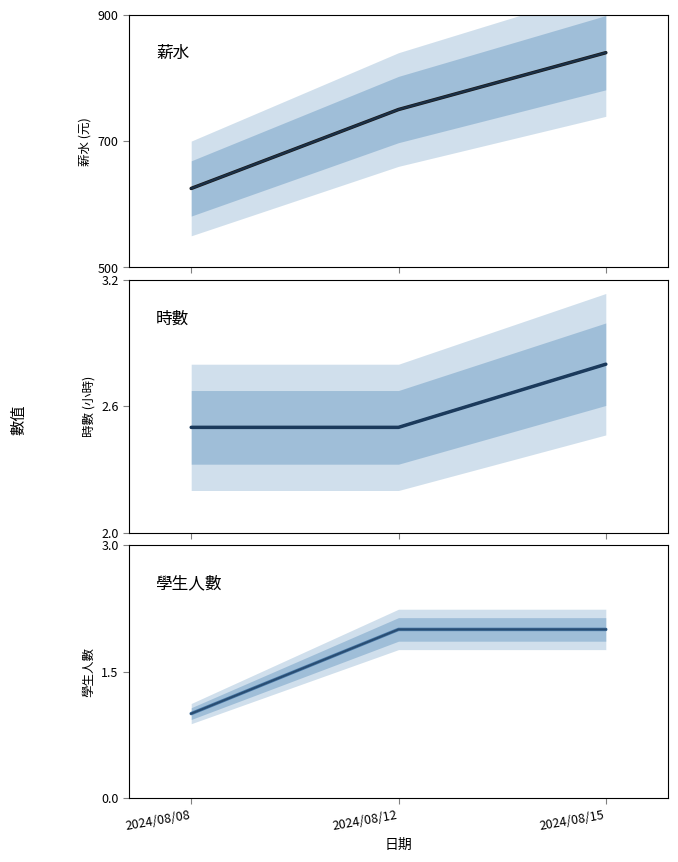

Is it true that 時數_trend equals 0.6 at 2024/08/08?

False